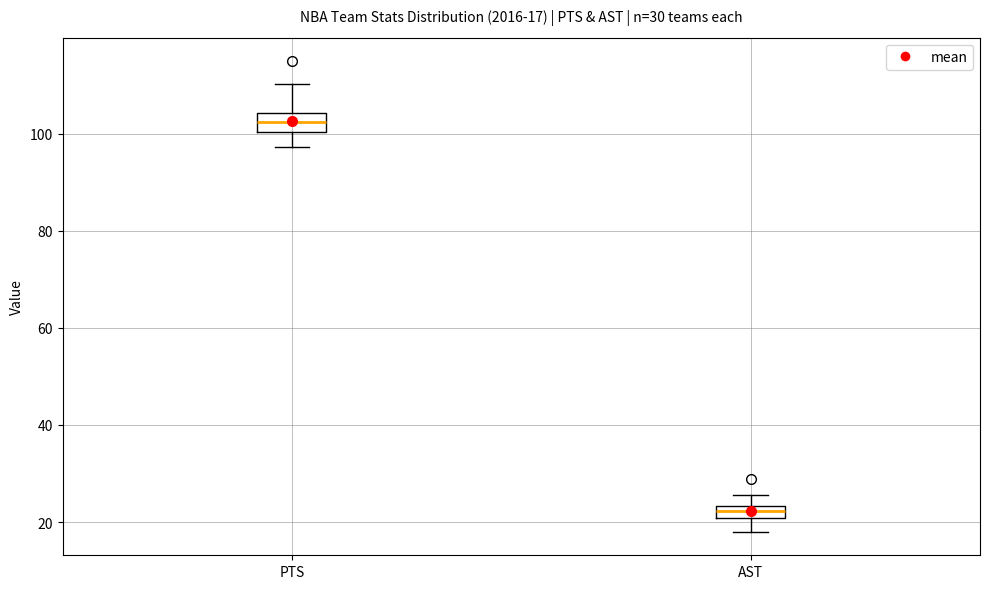

Which box has the lowest median line?

AST